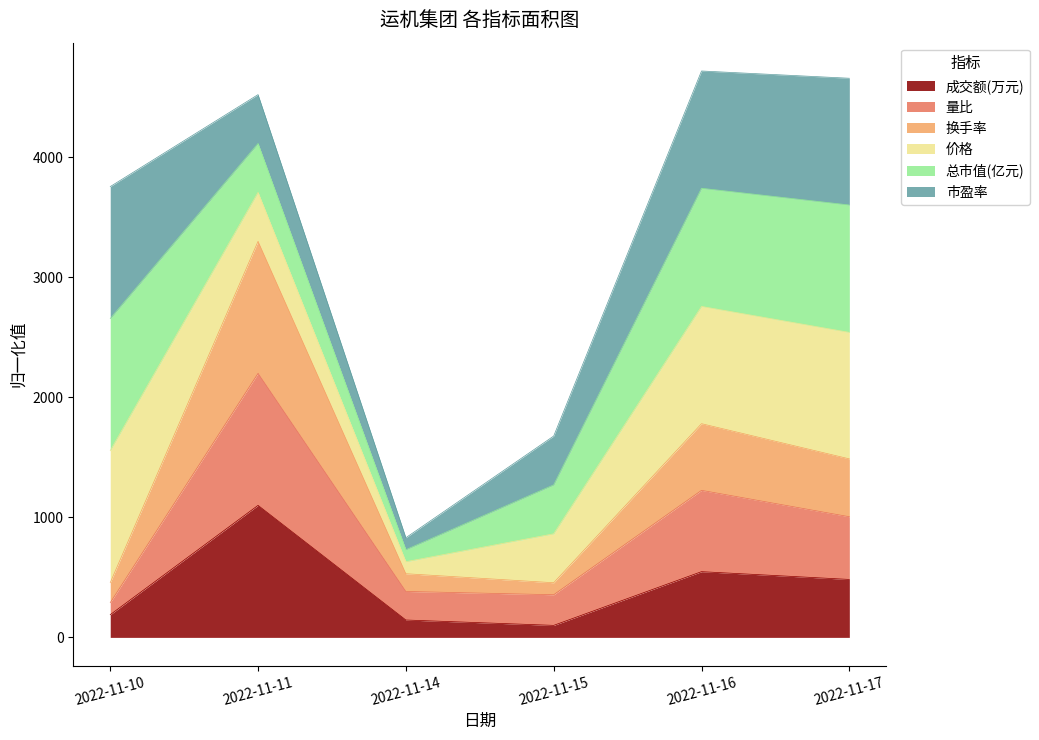

In 换手率, how many points are higher than both neighbors (excluding endpoints)?

2